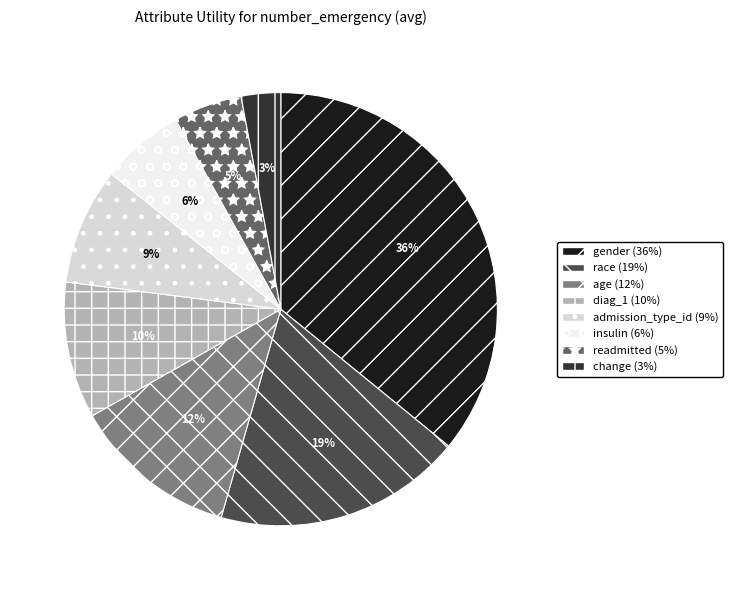

How many slices are in this pie chart?

8